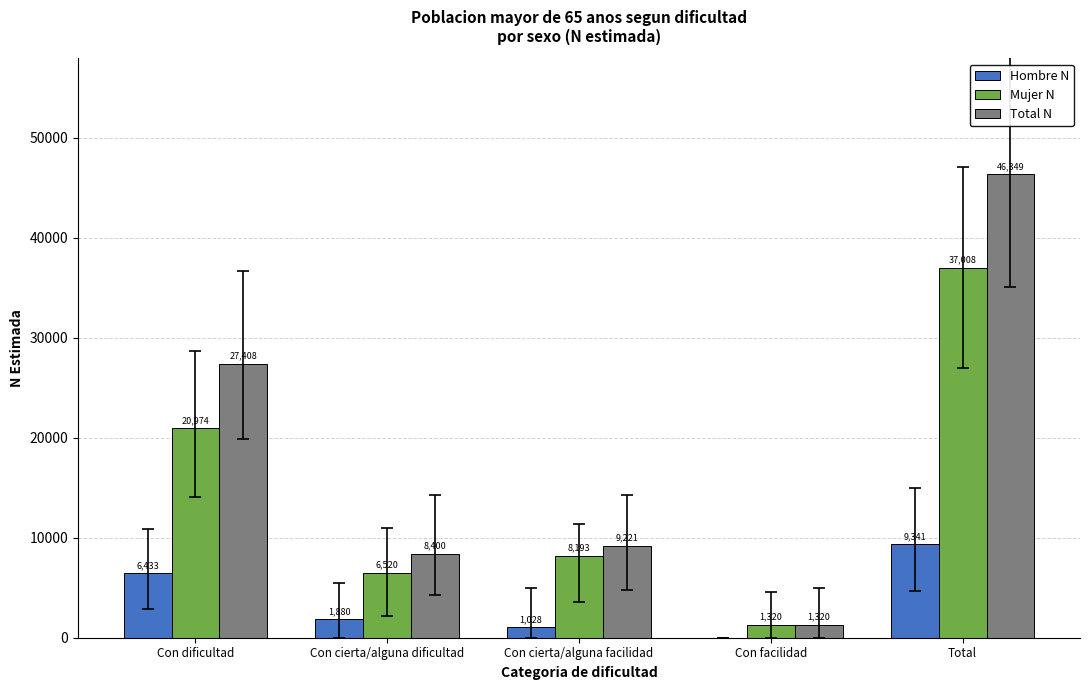

At which category is the sum across all series the highest?

Total